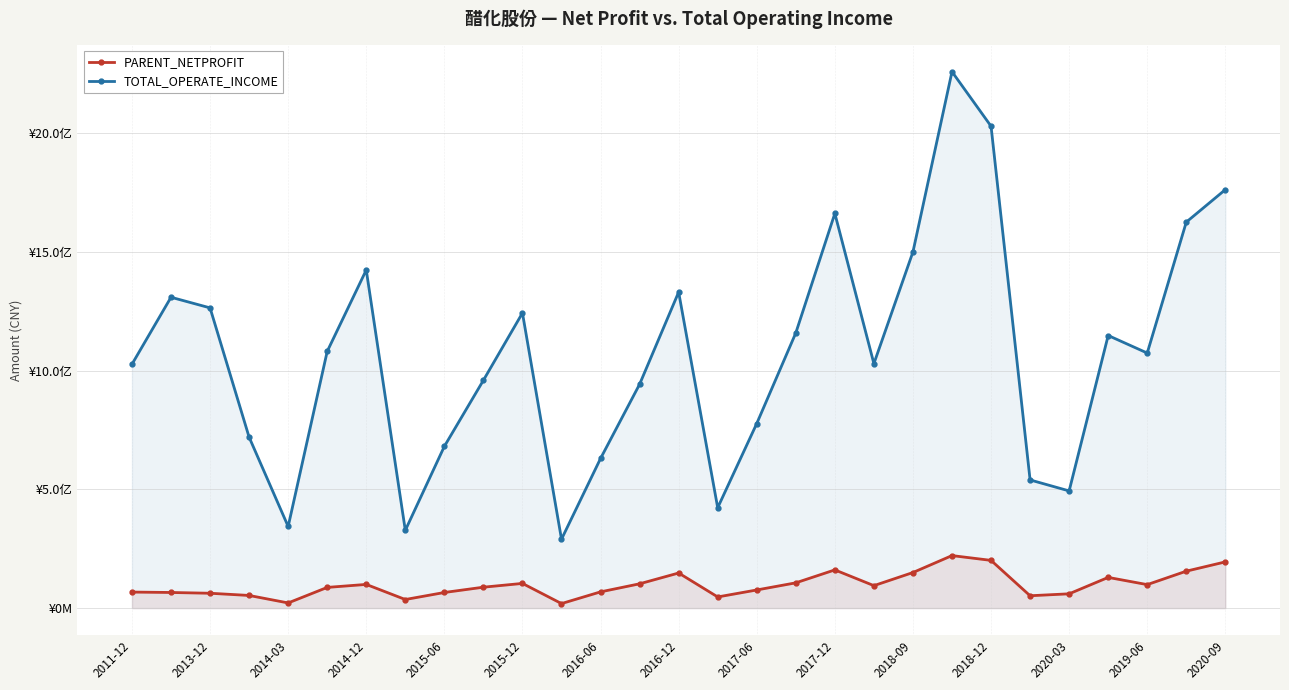

At which category is the sum across all series the highest?

21